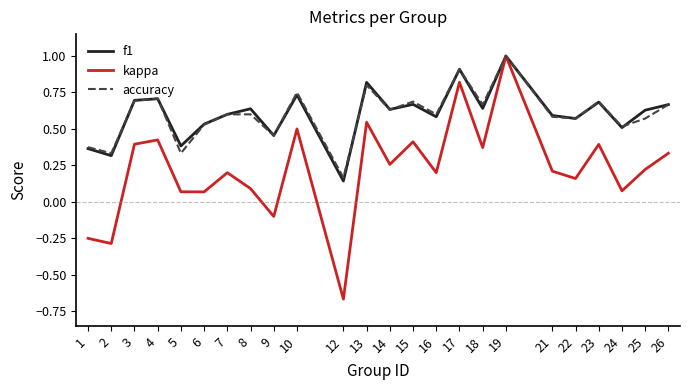

Is this an area chart (filled region under the line)?

No